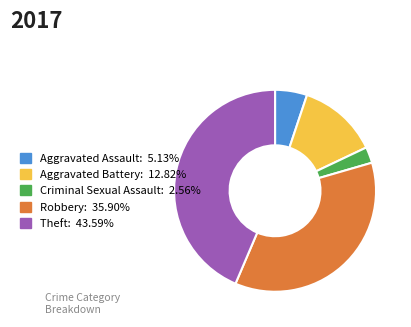

Which category has the smallest portion of the pie?

Criminal Sexual Assault